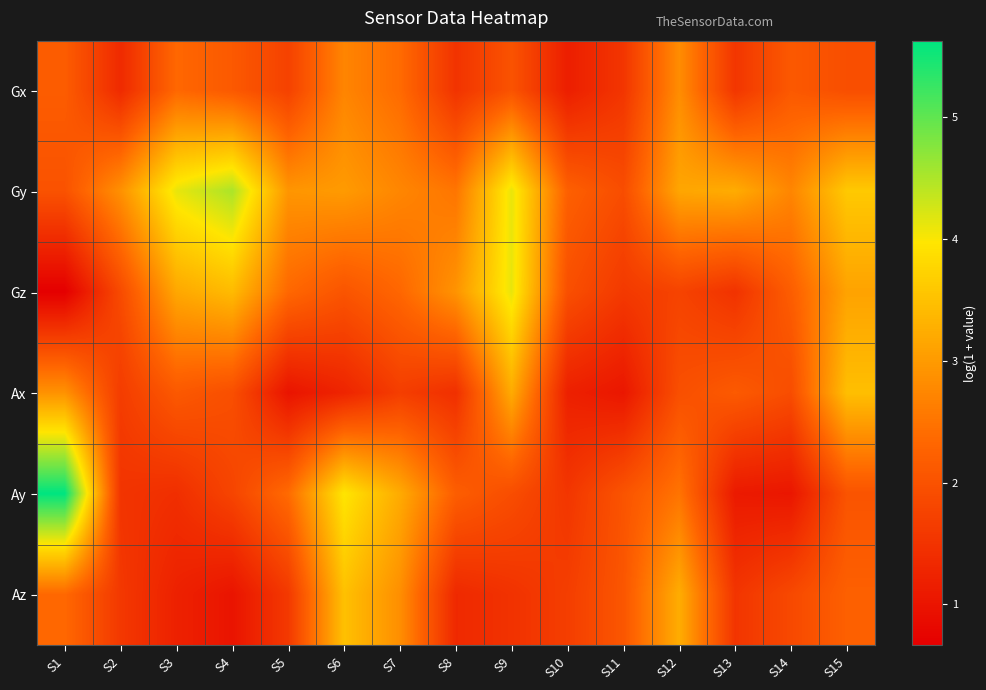

Which series has the widest spread of values?

Ay